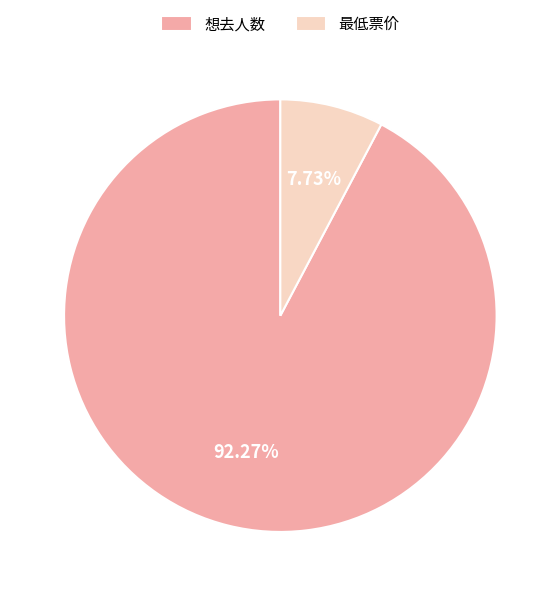

How many segments does this pie chart have?

2